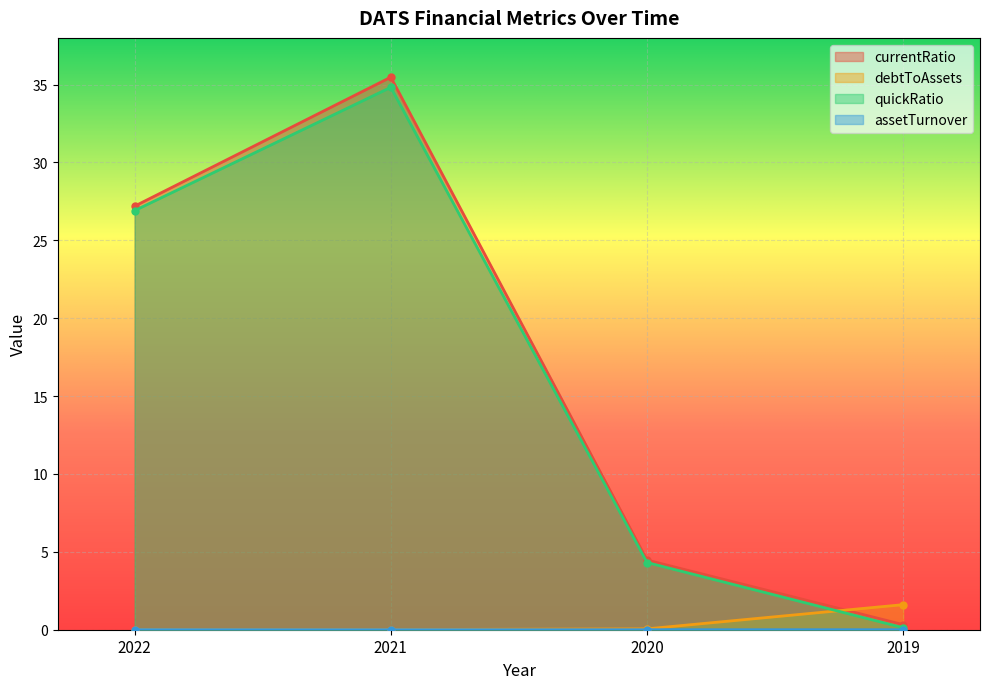

How many interior local peaks does the currentRatio series have?

1